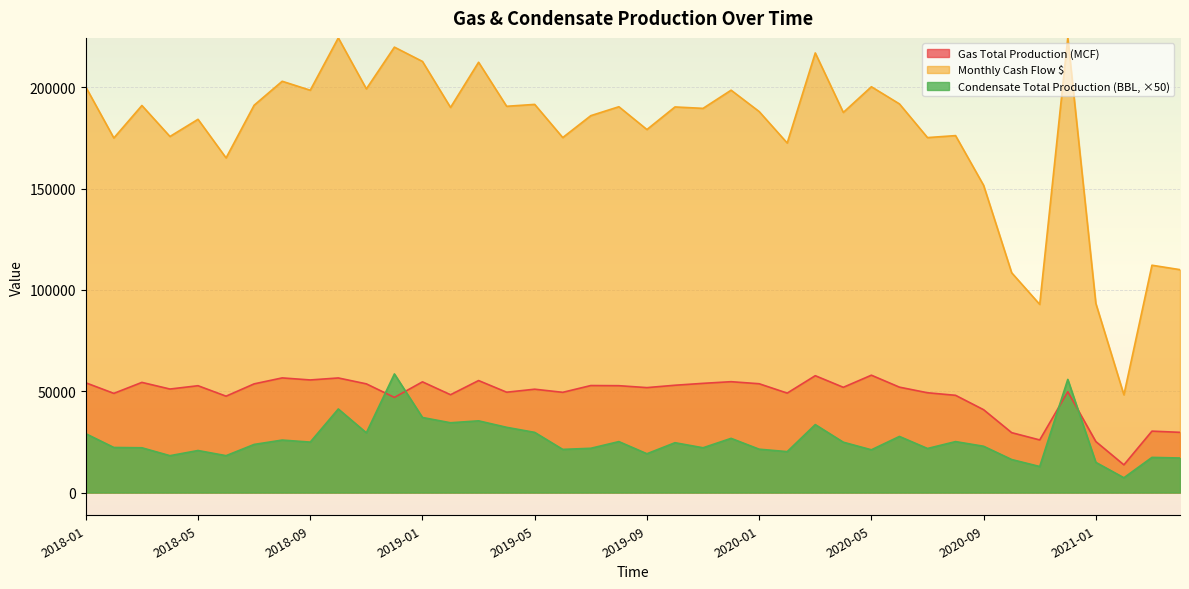

At 2018-06, list the series in order from largest to smallest.

Monthly Cash Flow $, Gas Total Production (MCF), Condensate Total Production (BBL)